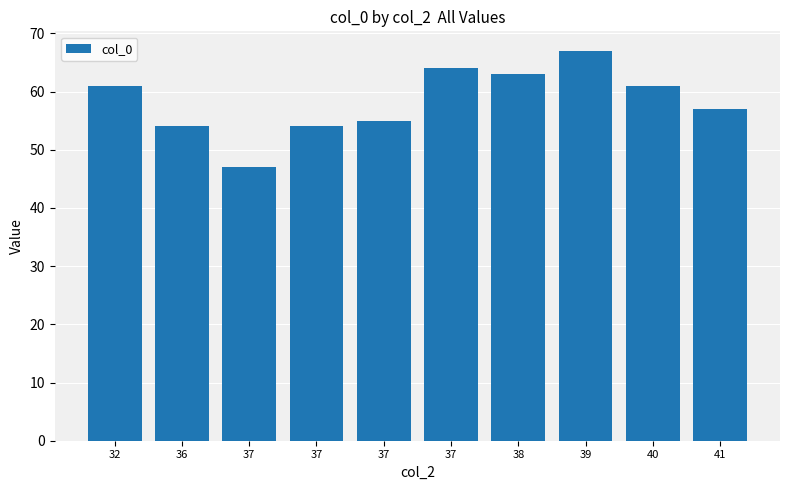

The chart shows a value of 37 at 32. True or false?

False